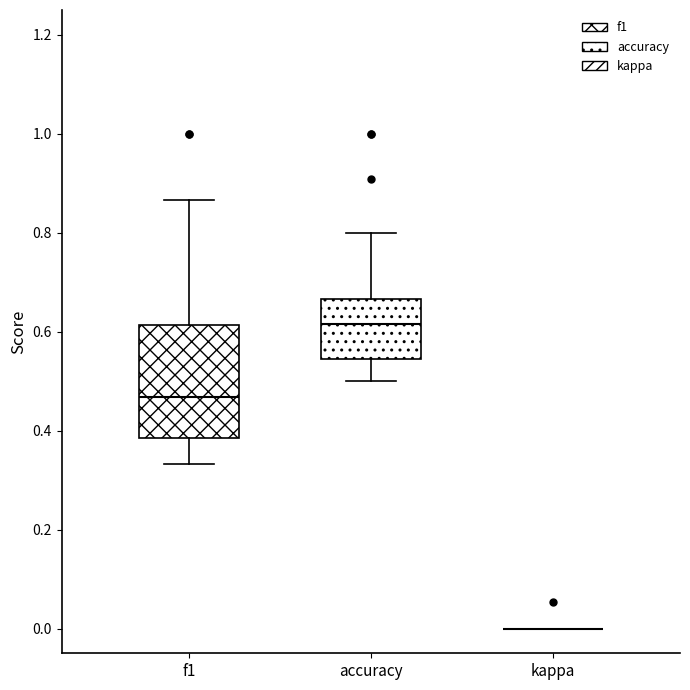

Reading left to right, read every box against the y-axis: the position of its median line, the range the box covers, and the ends of its whiskers. The values are not printed on the chart, so give them approximately, as read against the axis.

f1: median 0.46, box 0.38 to 0.62, whiskers 0.34 to 0.86
accuracy: median 0.62, box 0.54 to 0.66, whiskers 0.50 to 0.80
kappa: box collapsed to a line at 0.00, whiskers 0.00 to 0.00